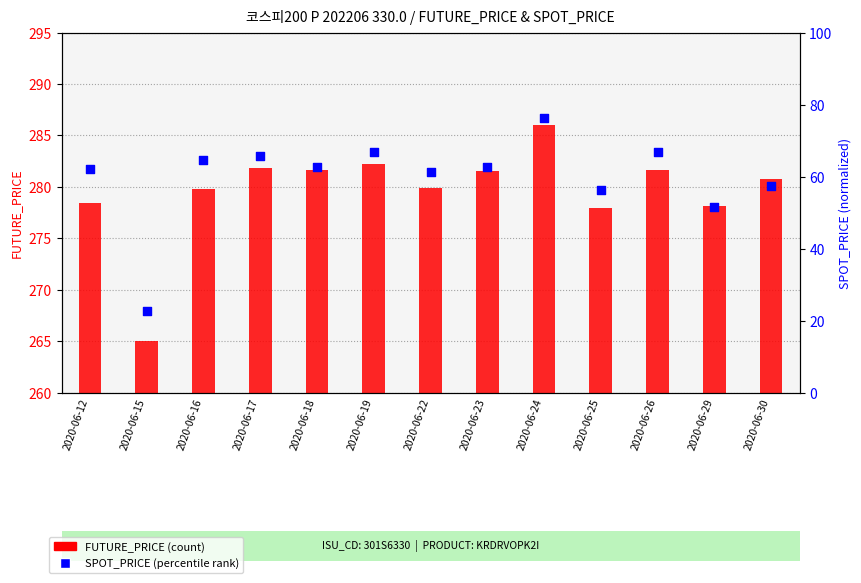

Which series contains the highest Y value?

SPOT_PRICE